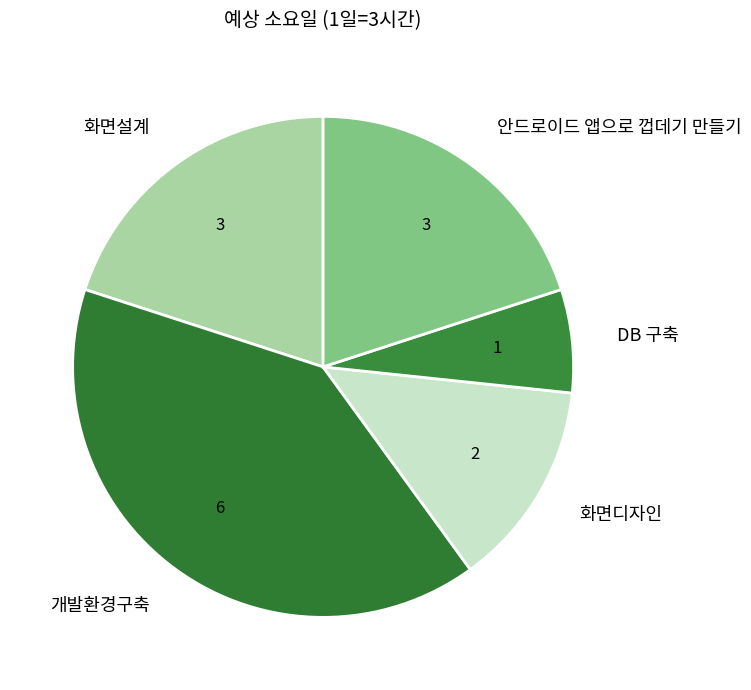

Which slice is the largest?

개발환경구축